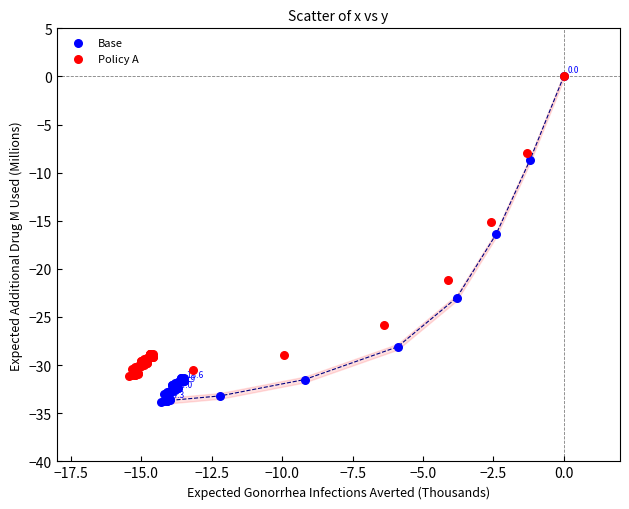

Which series contains the lowest Y value?

Base